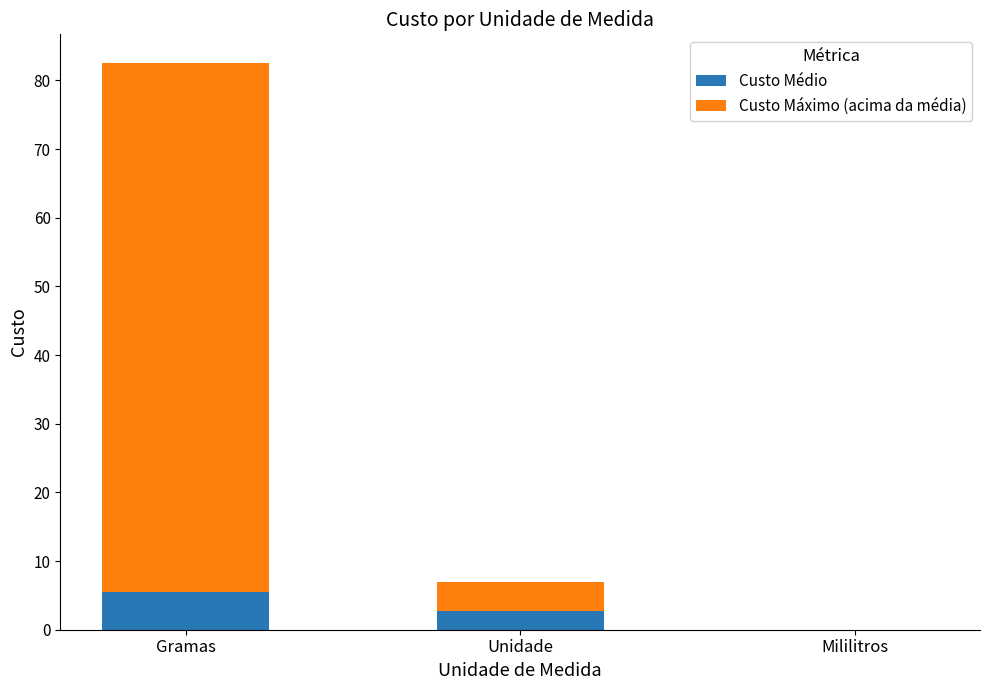

At which category is the sum across all series the highest?

Gramas